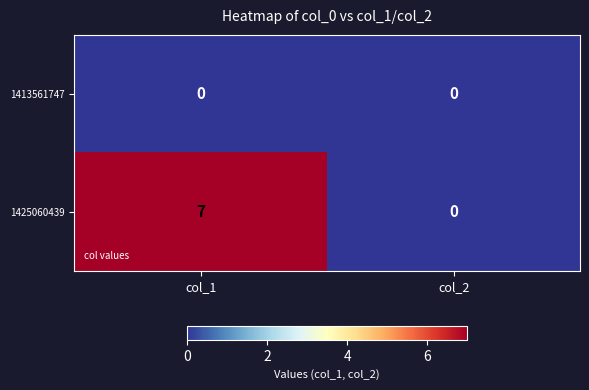

Reading left to right, list all the values displayed in this chart.

1413561747: 0	0
1425060439: 7	0